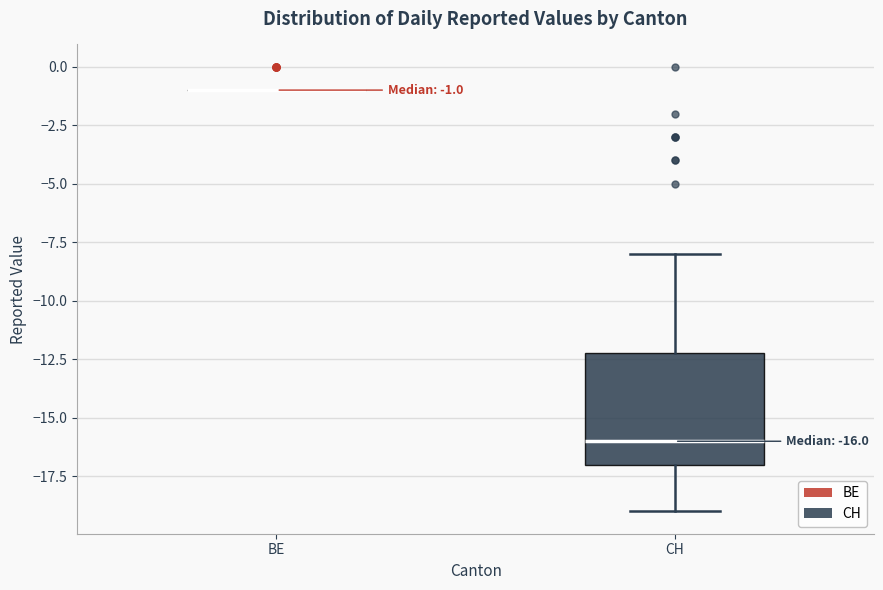

Which box is the tallest, from its lower edge to its upper edge?

CH